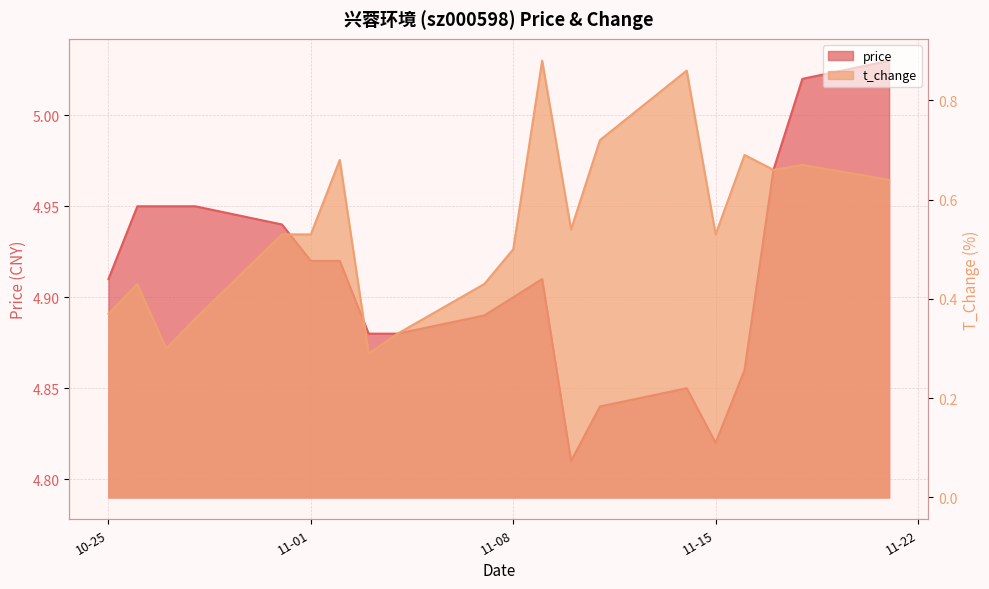

Between 2022-10-27 and 2022-11-09, which is larger?

2022-10-27